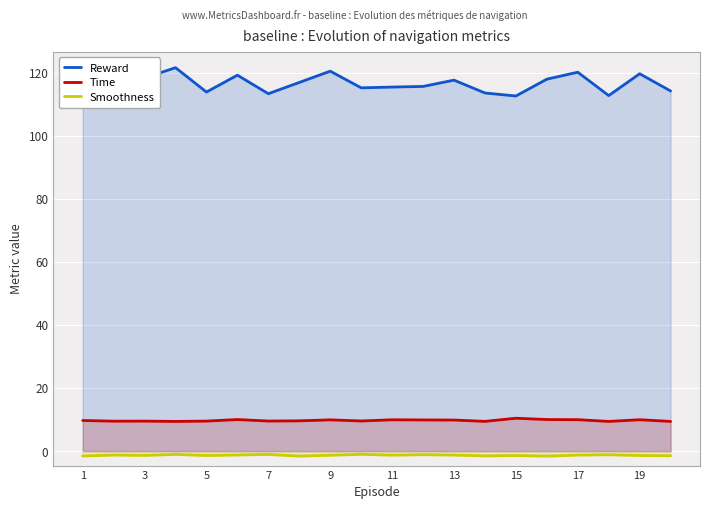

Is it true that Reward equals 157.1 at 19?

False